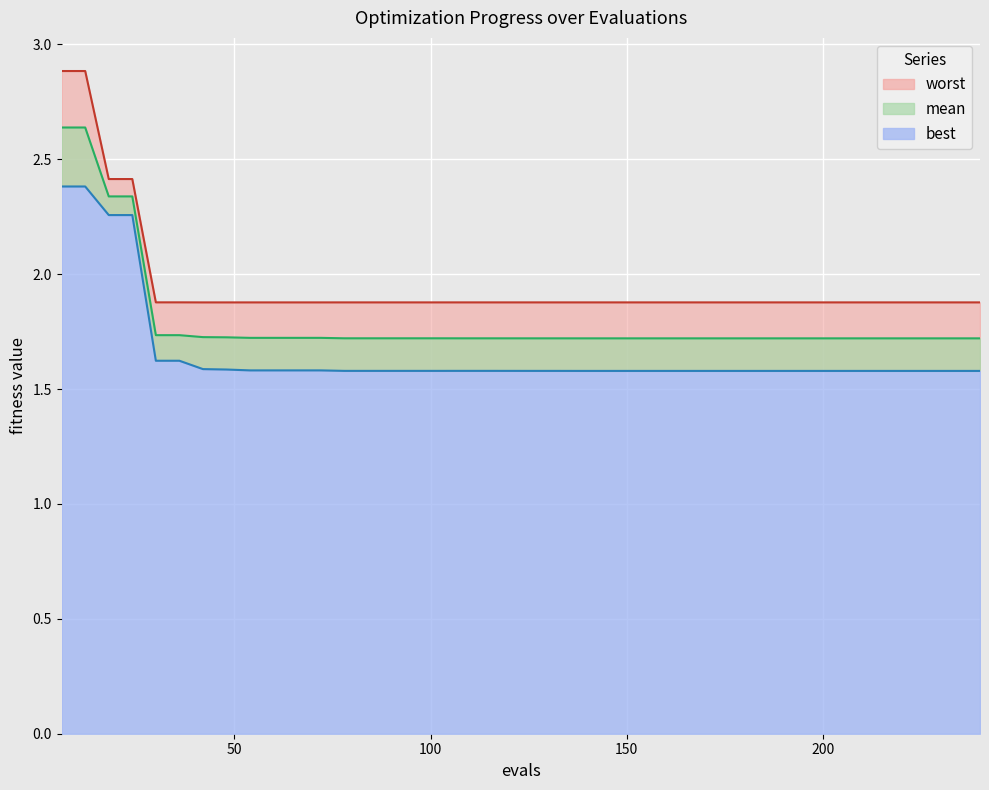

What is the sum of the worst values at 60 and 78?

3.8